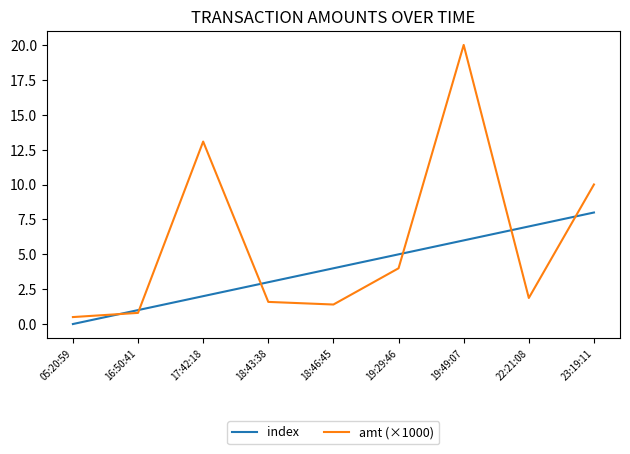

What is the difference between the maximum and minimum values in the index series?

8.0